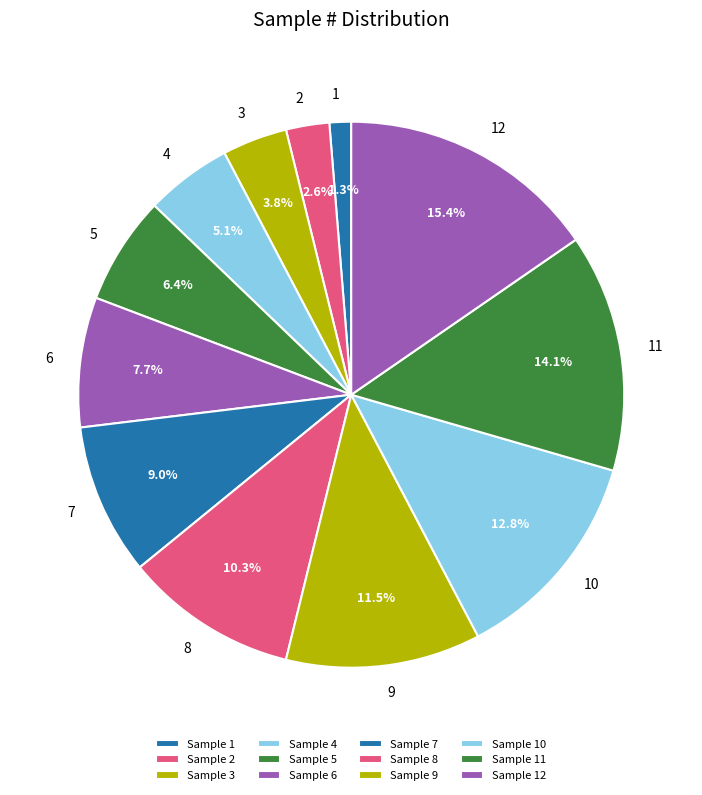

To the nearest percent, what is the combined percentage of 3 and 9?

15%